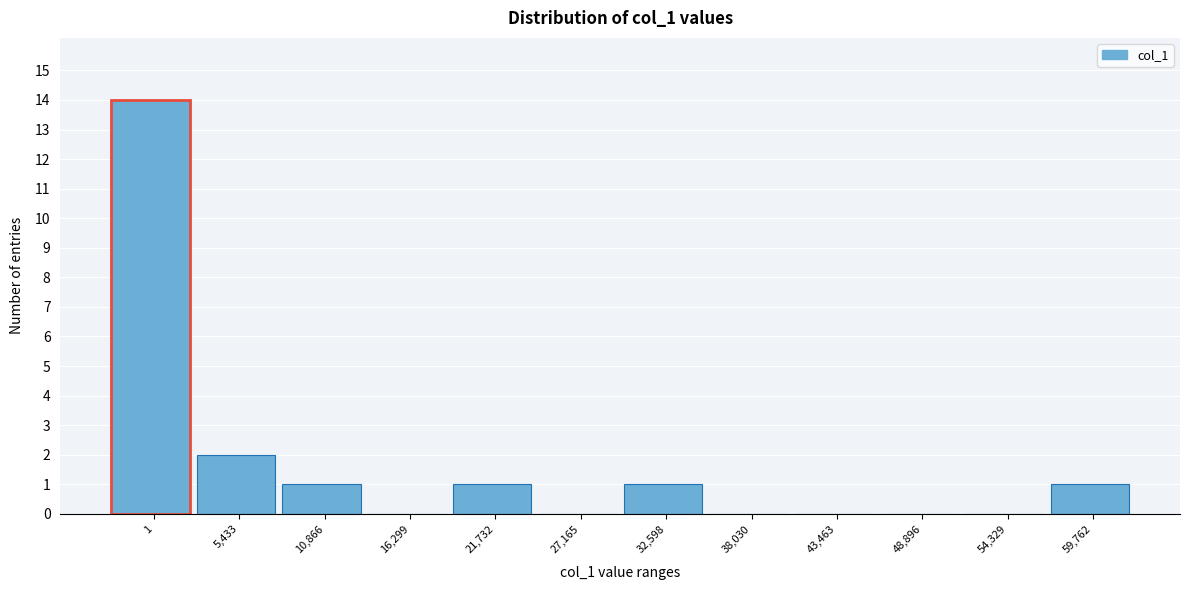

Reading left to right, transcribe all the data shown in this chart.

1=14	5,433=2	10,866=1	16,299=0	21,732=1	27,165=0	32,598=1	38,030=0	43,463=0	48,896=0	54,329=0	59,762=1